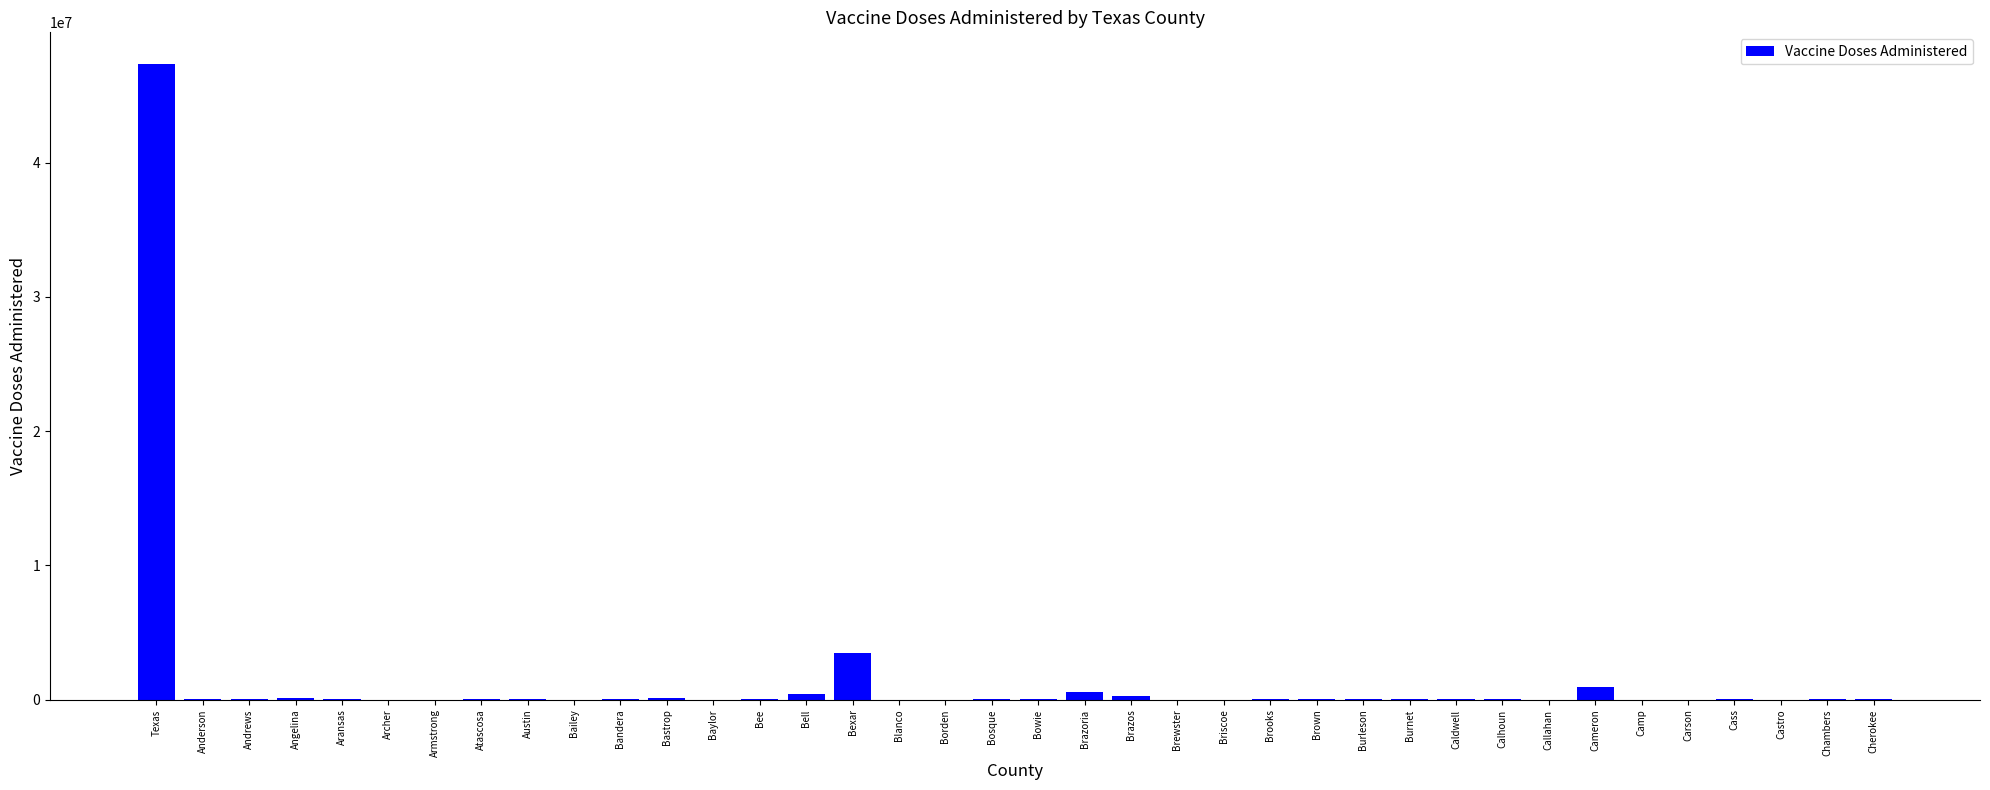

What is the sum of all values?

54232893